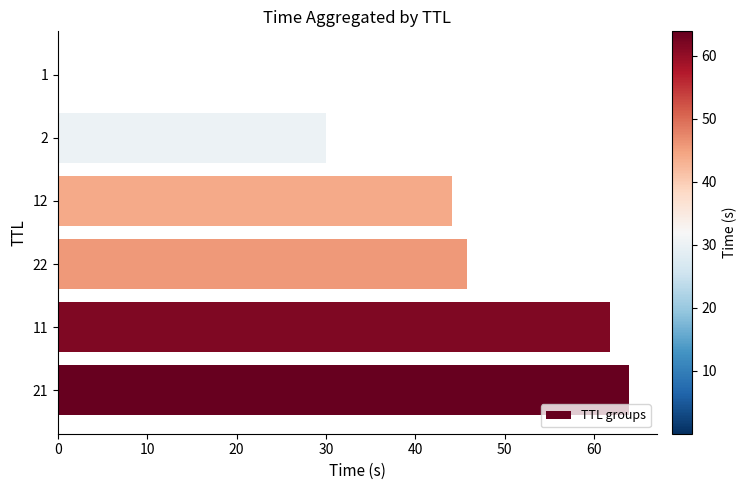

The value at 2 is 17.4. True or false?

False